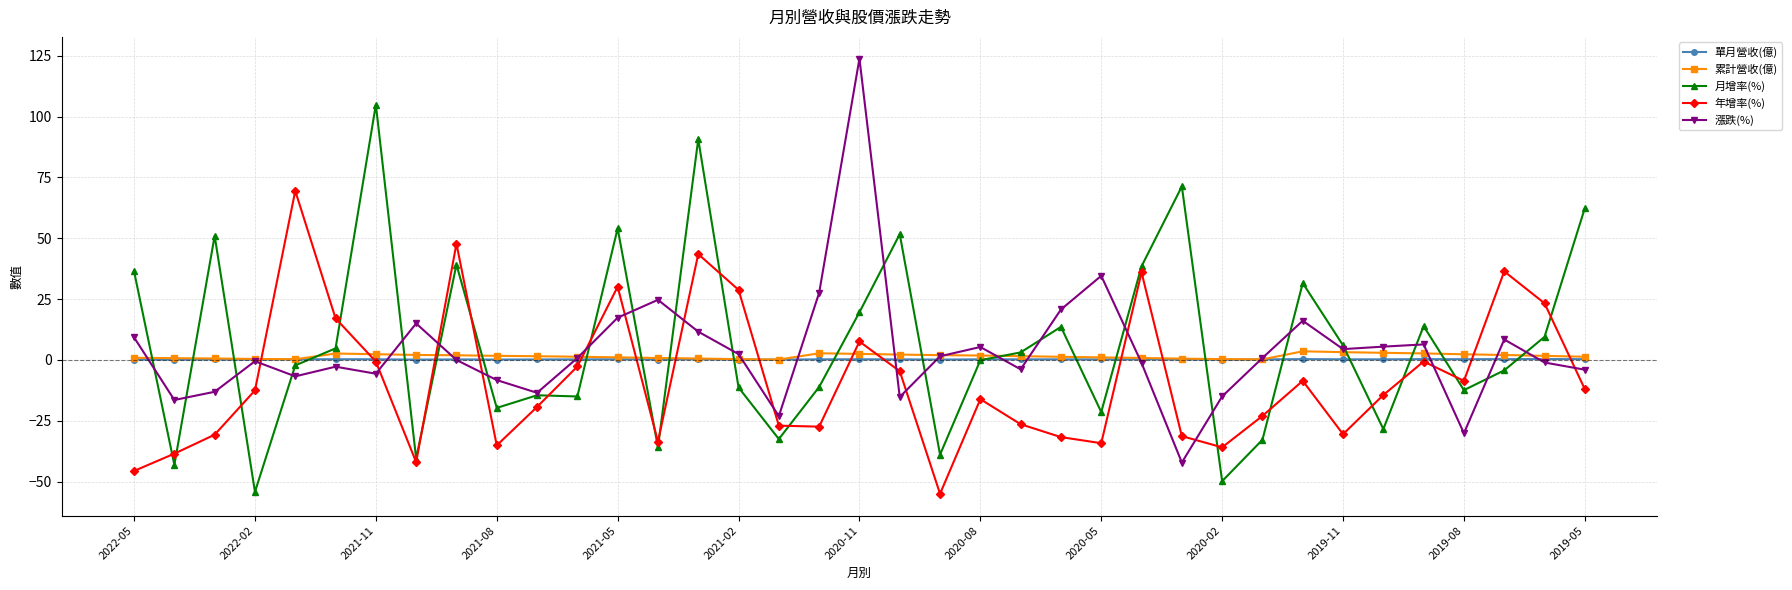

What is the lowest value of the 年增率(%) series?

-55.0